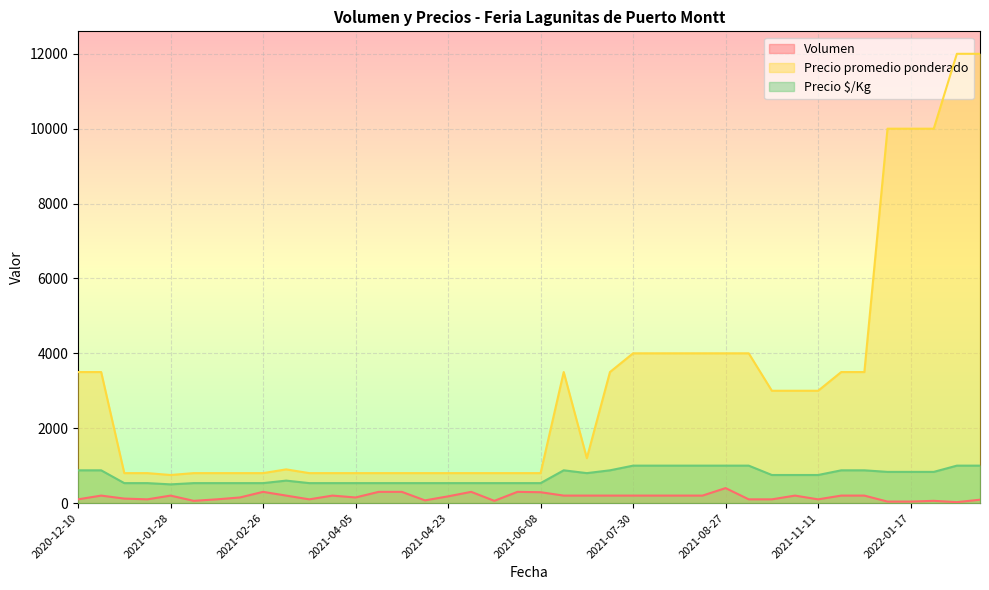

Is it true that Precio promedio ponderado equals 3500 at 2021-12-07?

True